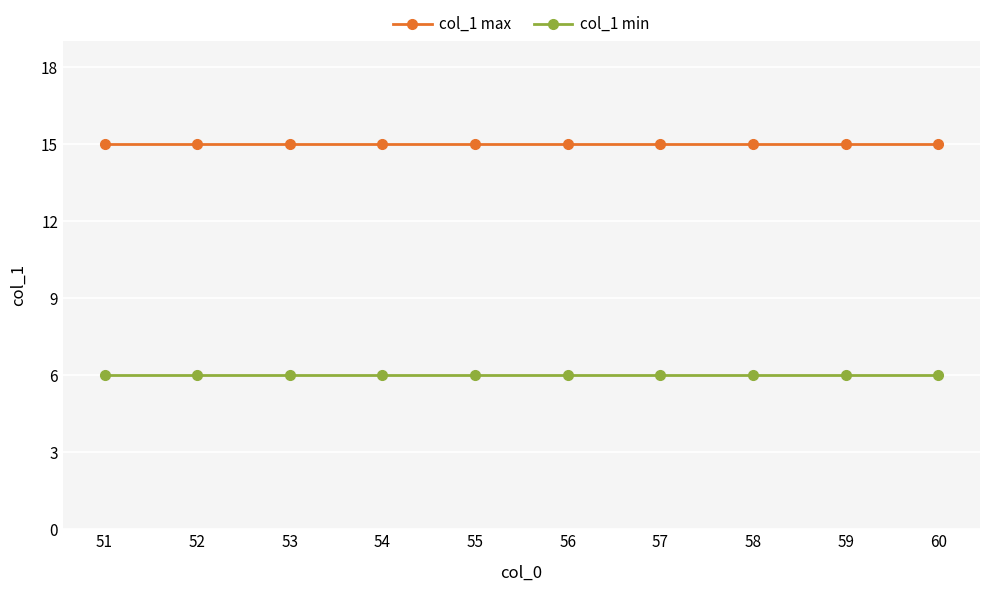

What is the maximum value for col_1 min?

6